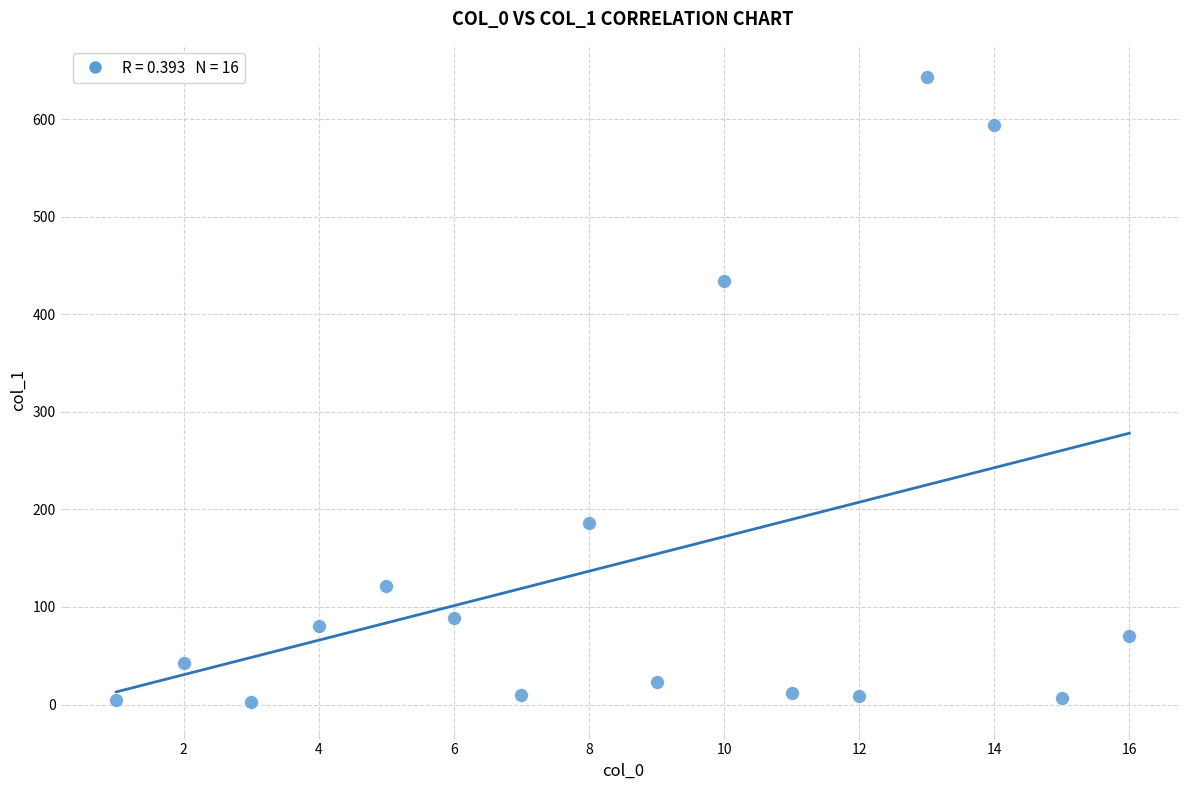

What Y value in the scatter plot is closest to 322?

433.7